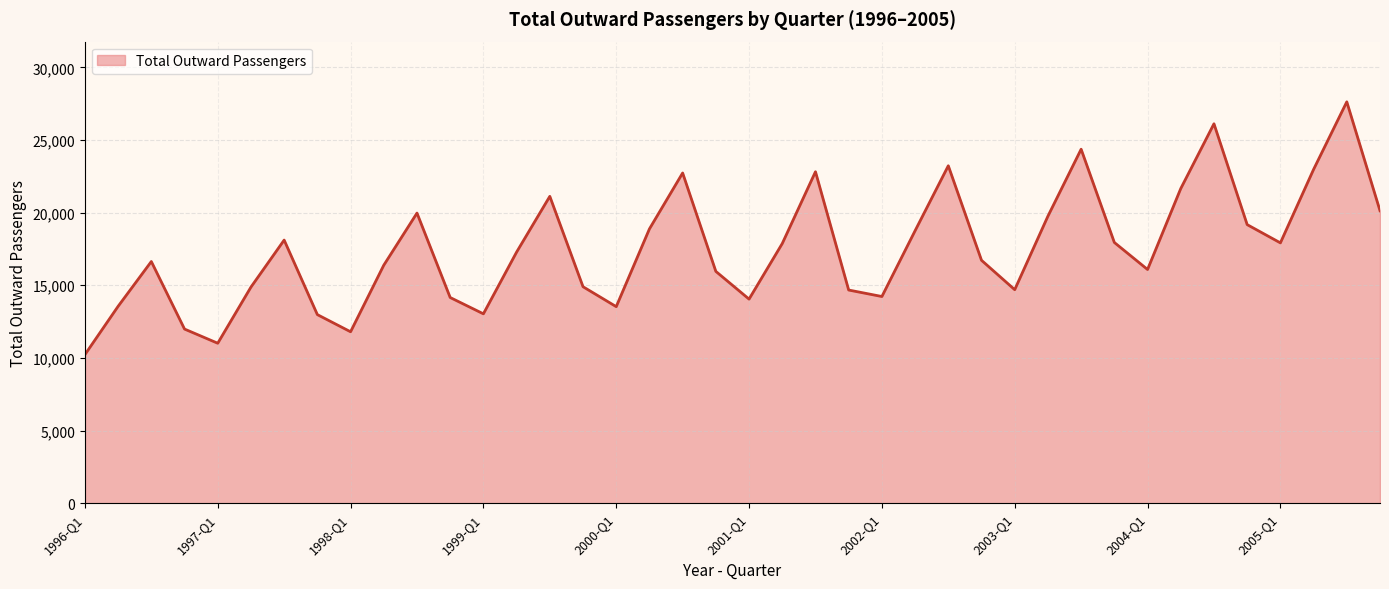

How many interior local valleys (lower than both neighbors) does the data have?

9